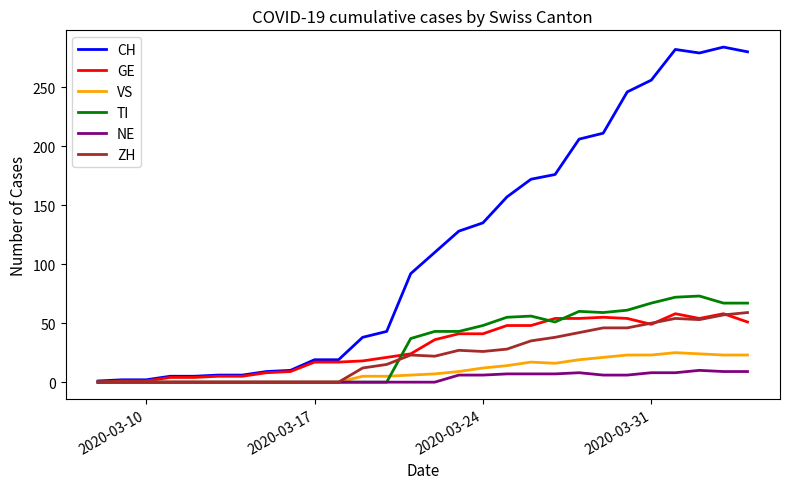

Which series has the largest range (max minus min)?

CH